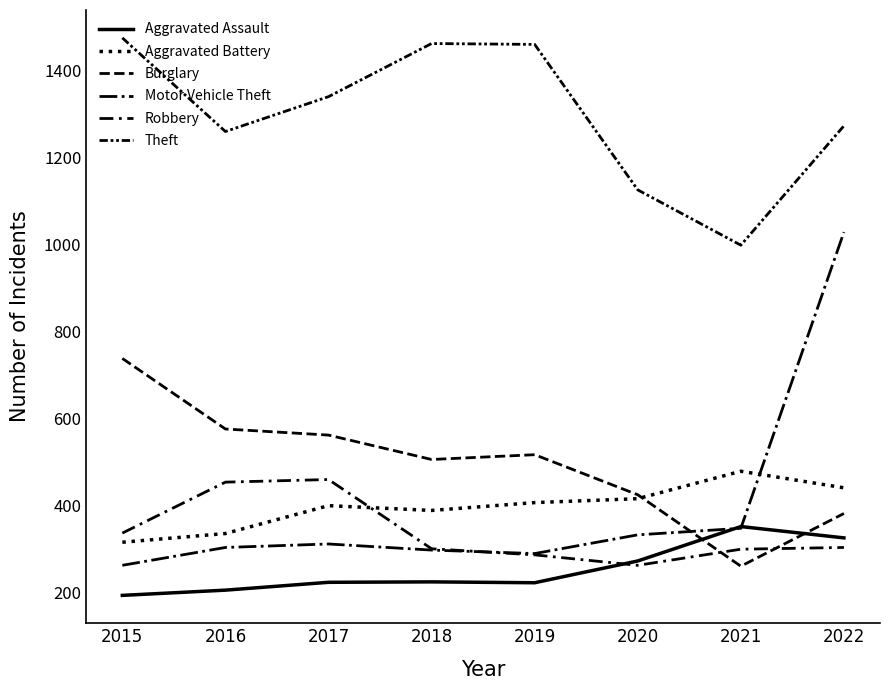

What is the total value across all series at 2015?

3322